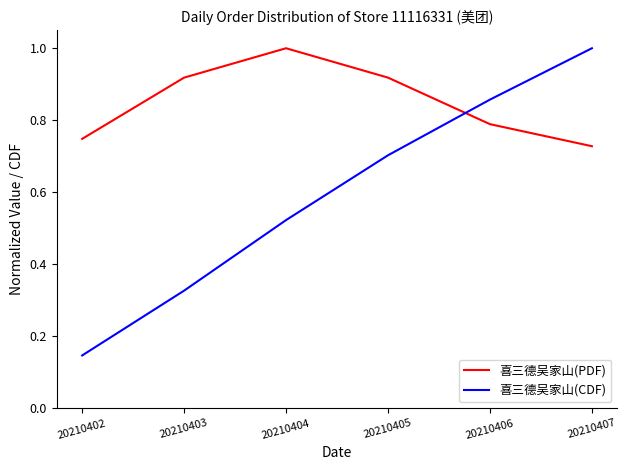

At which category is the sum across all series the highest?

20210407